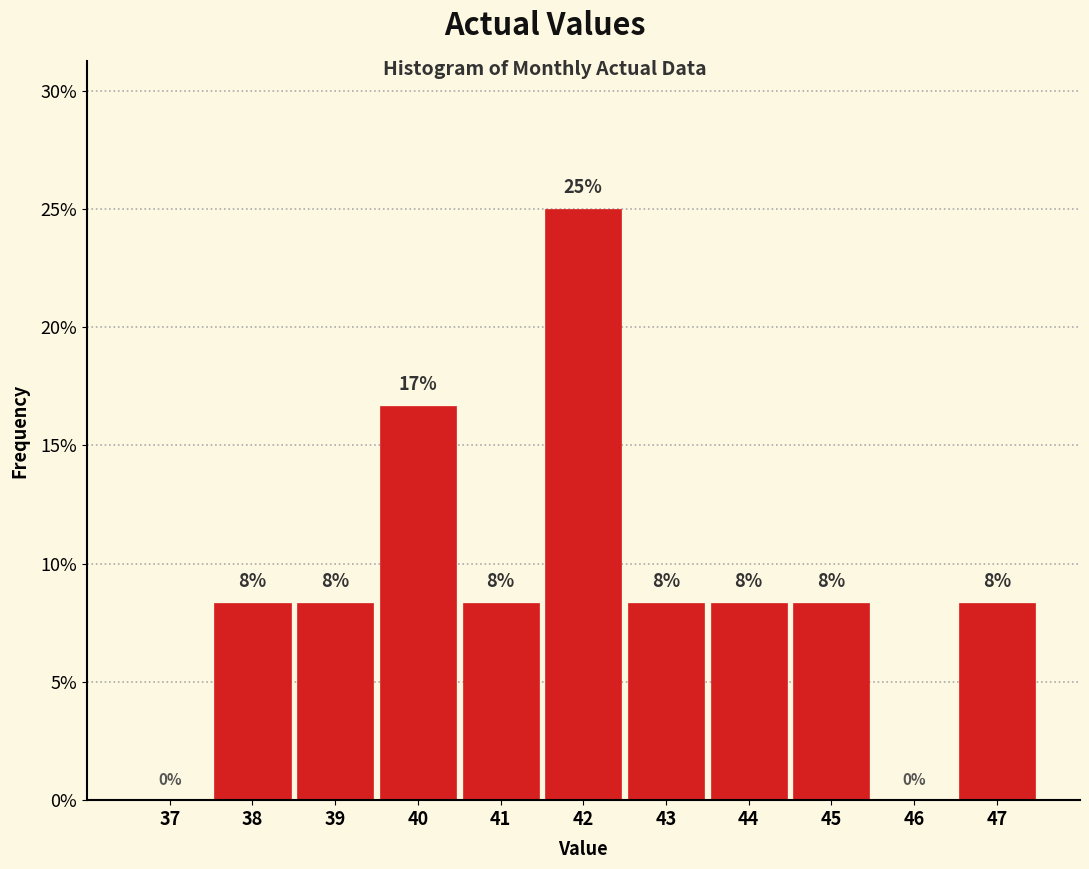

Are the bars horizontal?

No